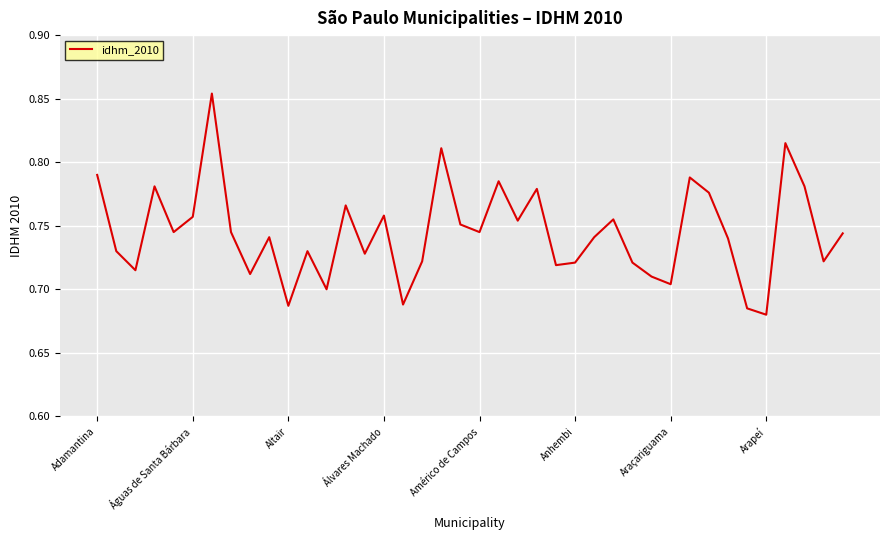

How many lines are shown in the chart?

1